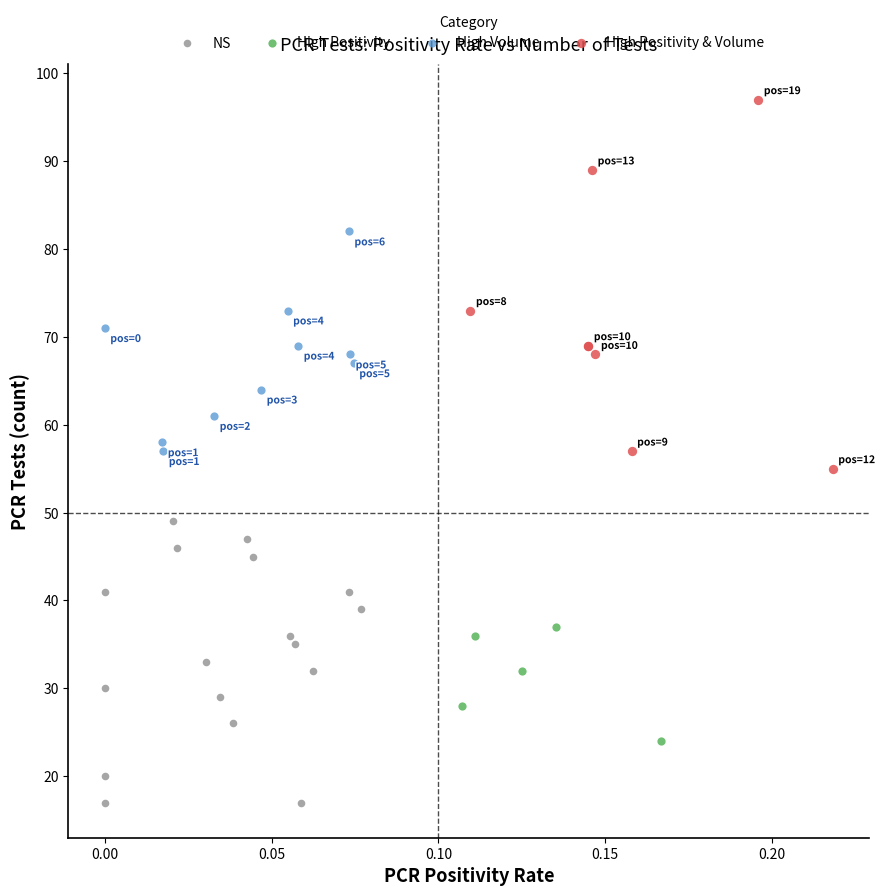

Which series contains the highest Y value?

High Positivity & Volume